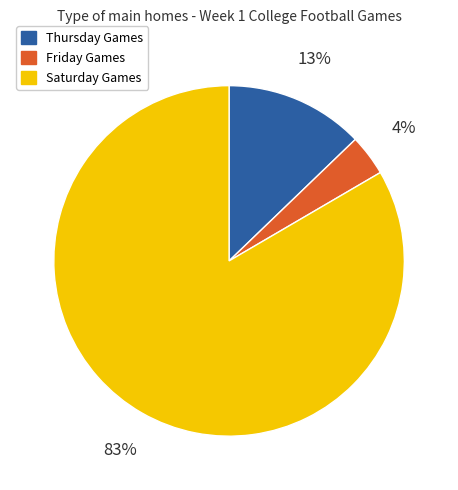

Is there any slice that represents more than half of the pie?

Yes